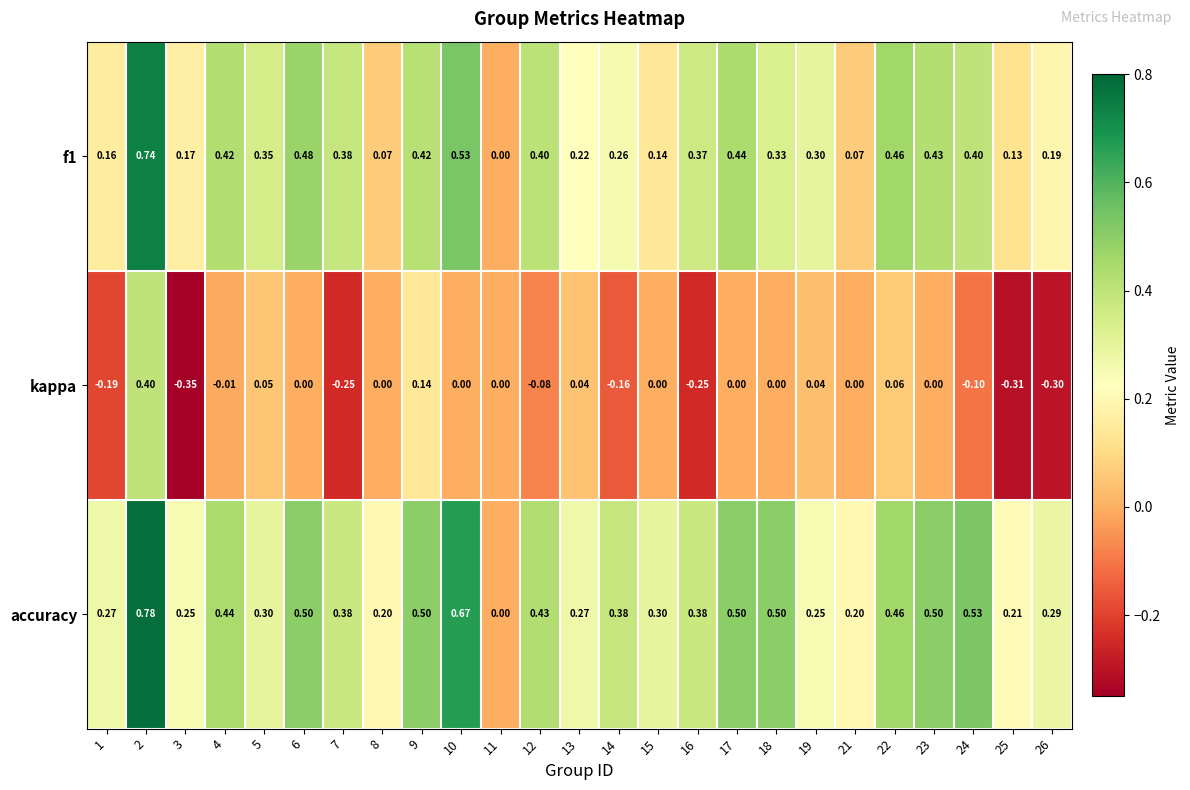

Which series has the widest spread of values?

accuracy